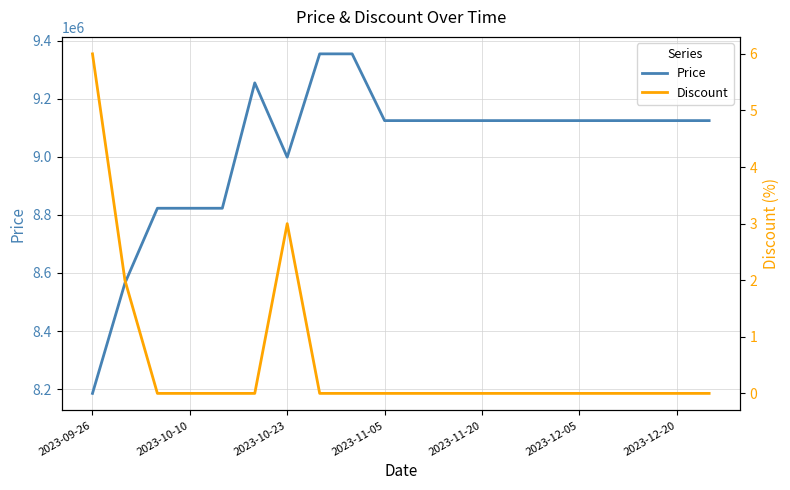

Rank the series by their average value, from highest to lowest.

Price, Discount